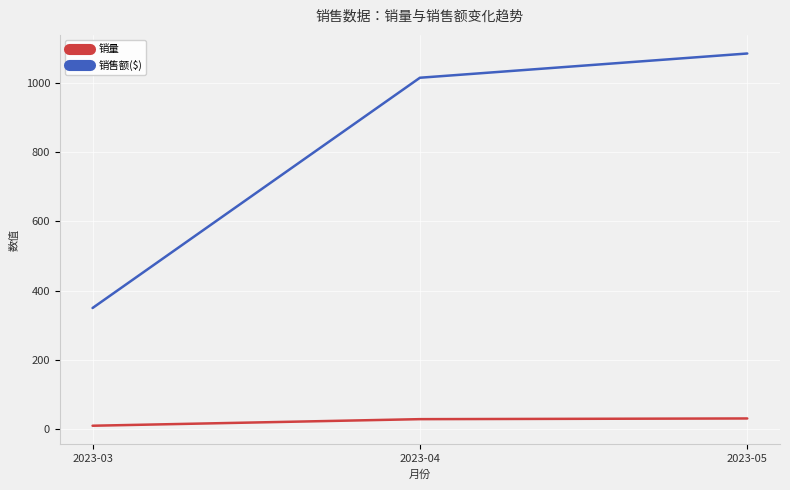

What is the minimum value for 销量?

10.0